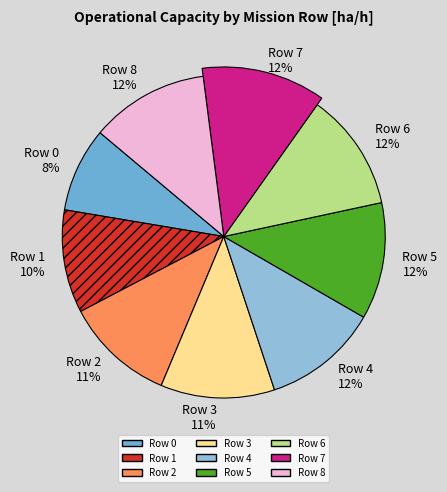

Is Row 7 the majority of the pie?

No